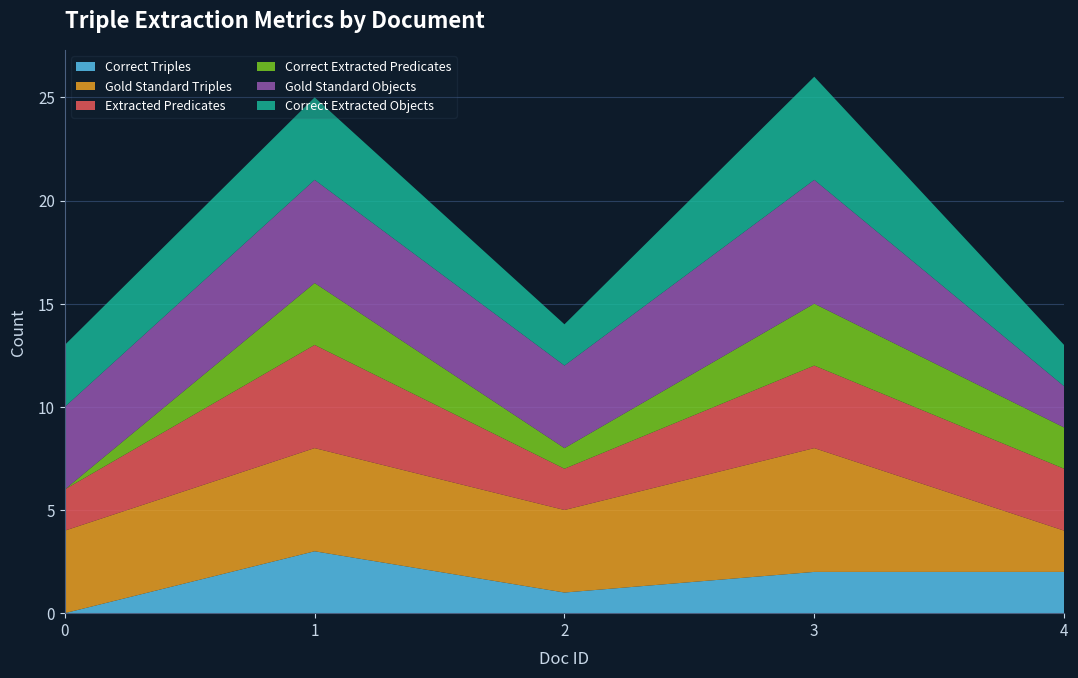

Reading right to left, transcribe all the data shown in this chart.

Correct Triples: 2	2	1	3	0
Gold Standard Triples: 2	6	4	5	4
Extracted Predicates: 3	4	2	5	2
Correct Extracted Predicates: 2	3	1	3	0
Gold Standard Objects: 2	6	4	5	4
Correct Extracted Objects: 2	5	2	4	3